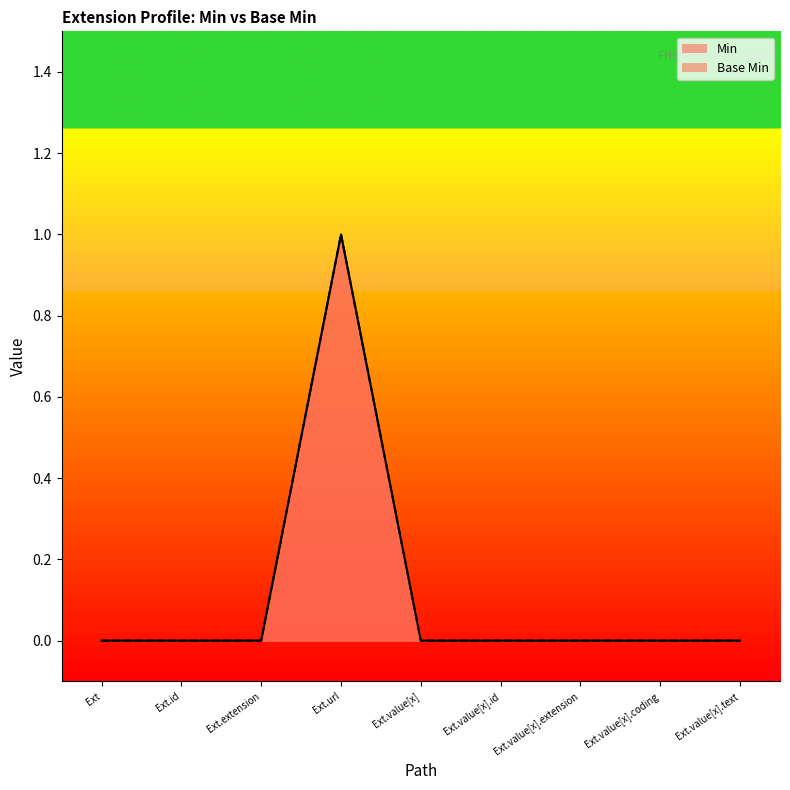

Does the chart display data point markers on the line(s)?

No